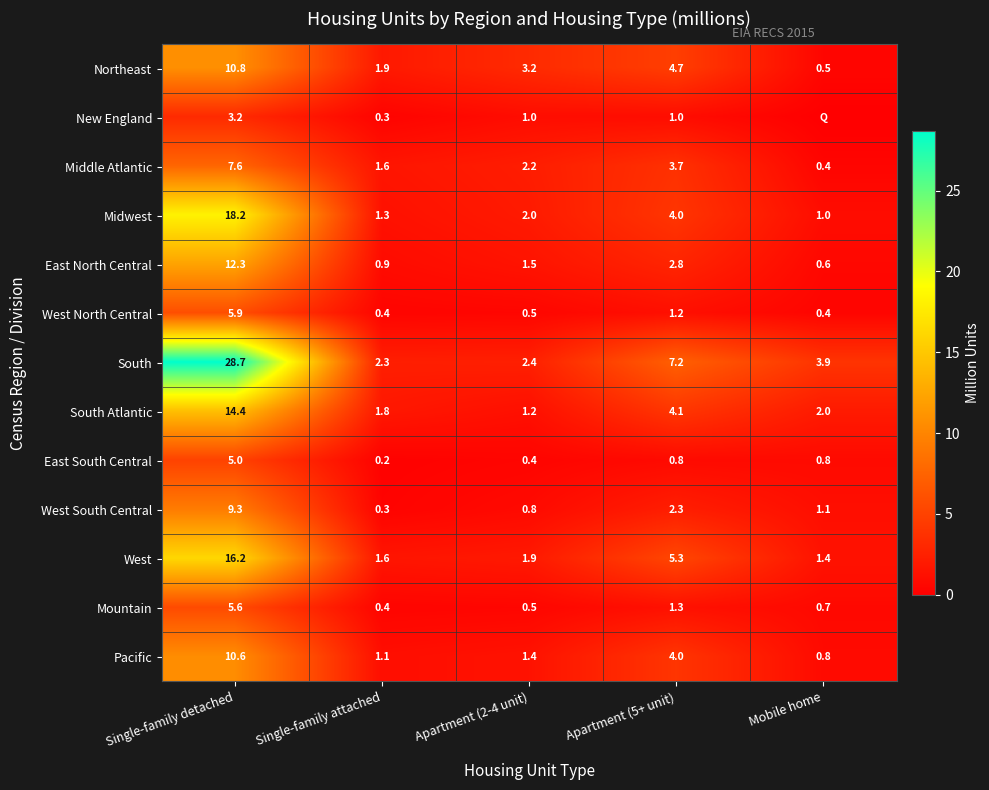

The South Atlantic series shows 1.8 at Apartment (2-4 unit). True or false?

False